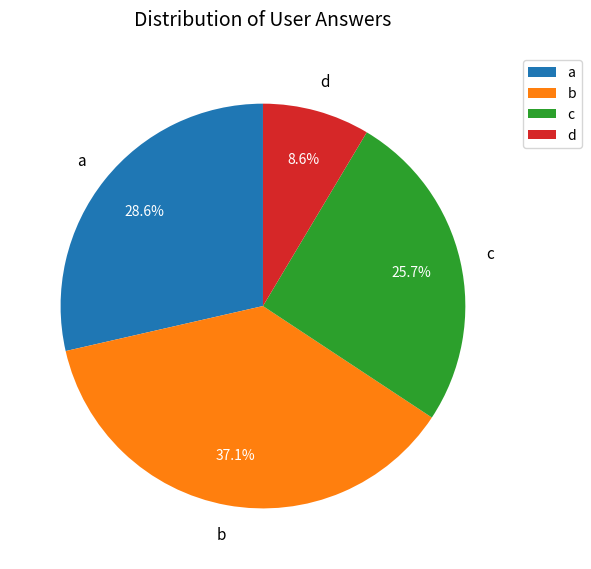

Count the number of slices in the pie.

4